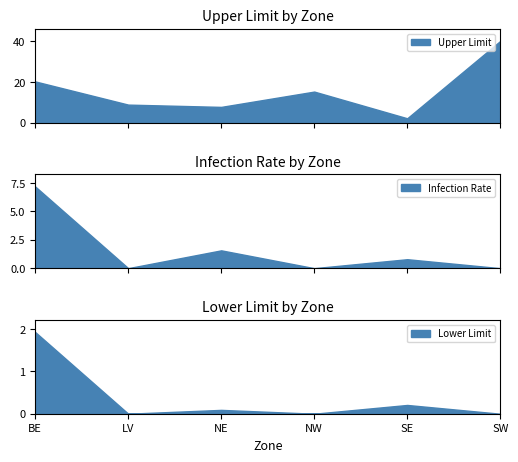

The value of Lower Limit at NW is 0.0. True or false?

True